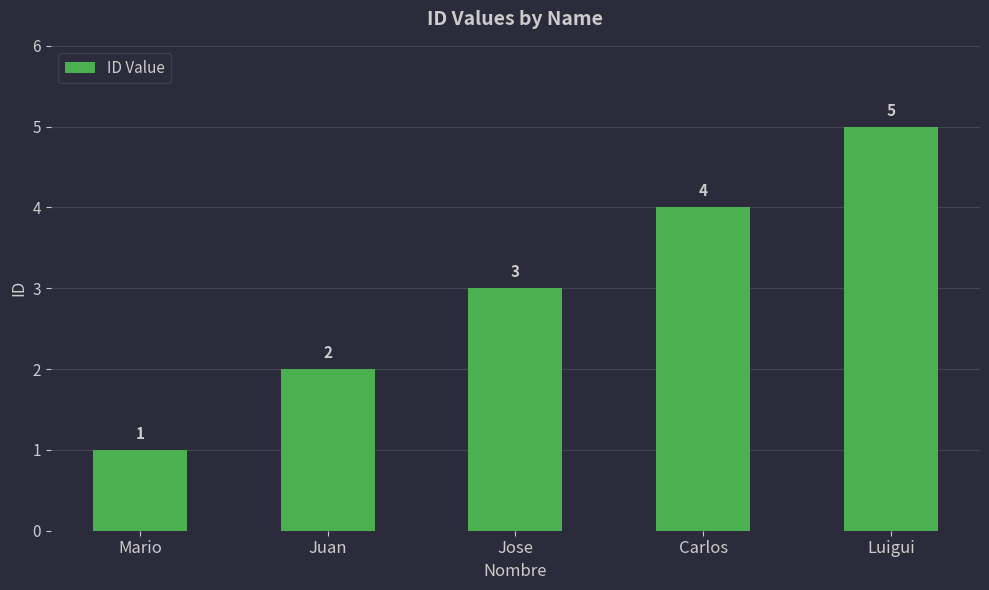

Rank the categories by value from highest to lowest.

Luigui, Carlos, Jose, Juan, Mario